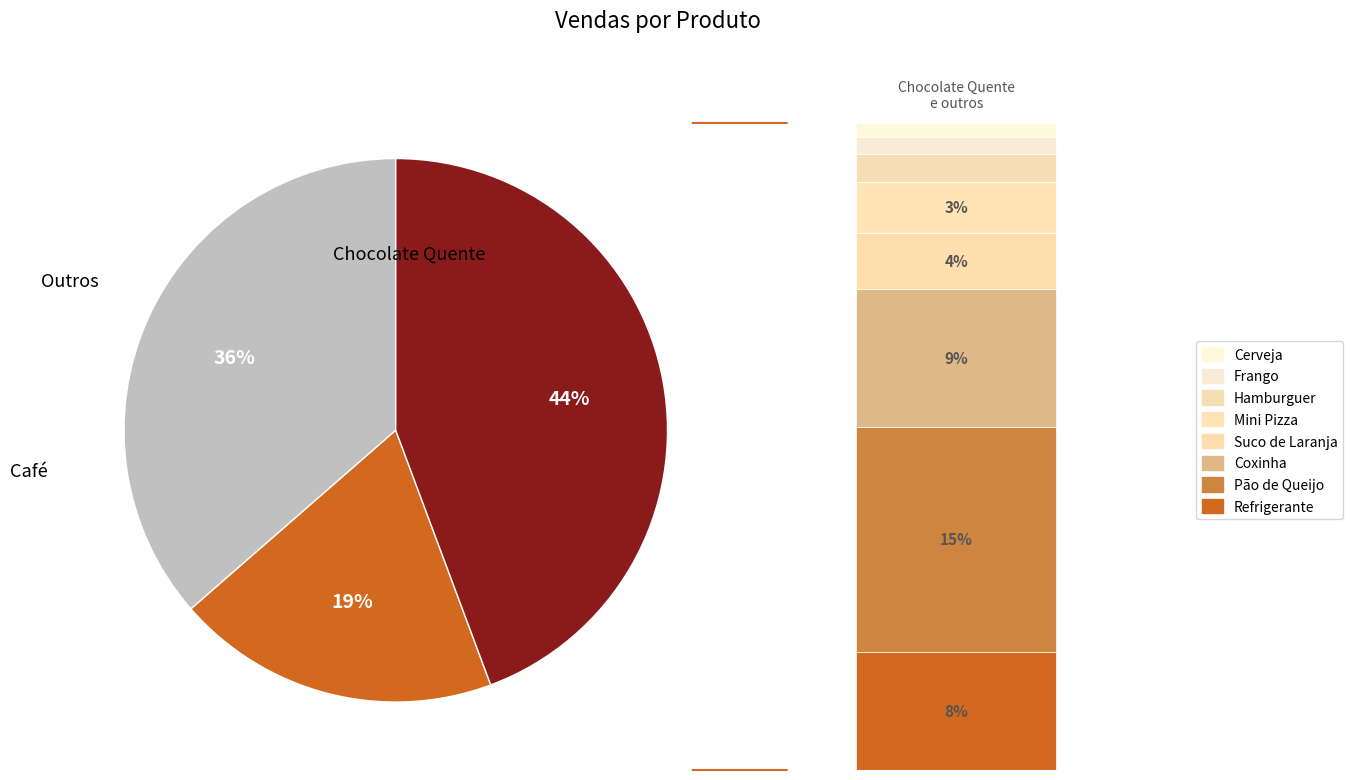

To the nearest percent, what percentage of the pie is Cerveja?

1%